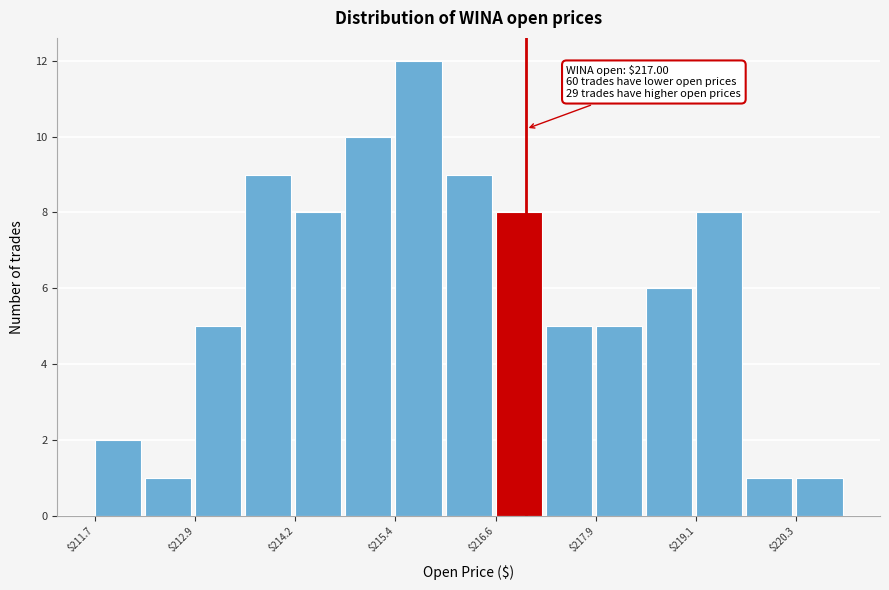

Around what value on the x-axis is the tallest bar? Give the approximate position of its centre, as read against the axis.

215.6